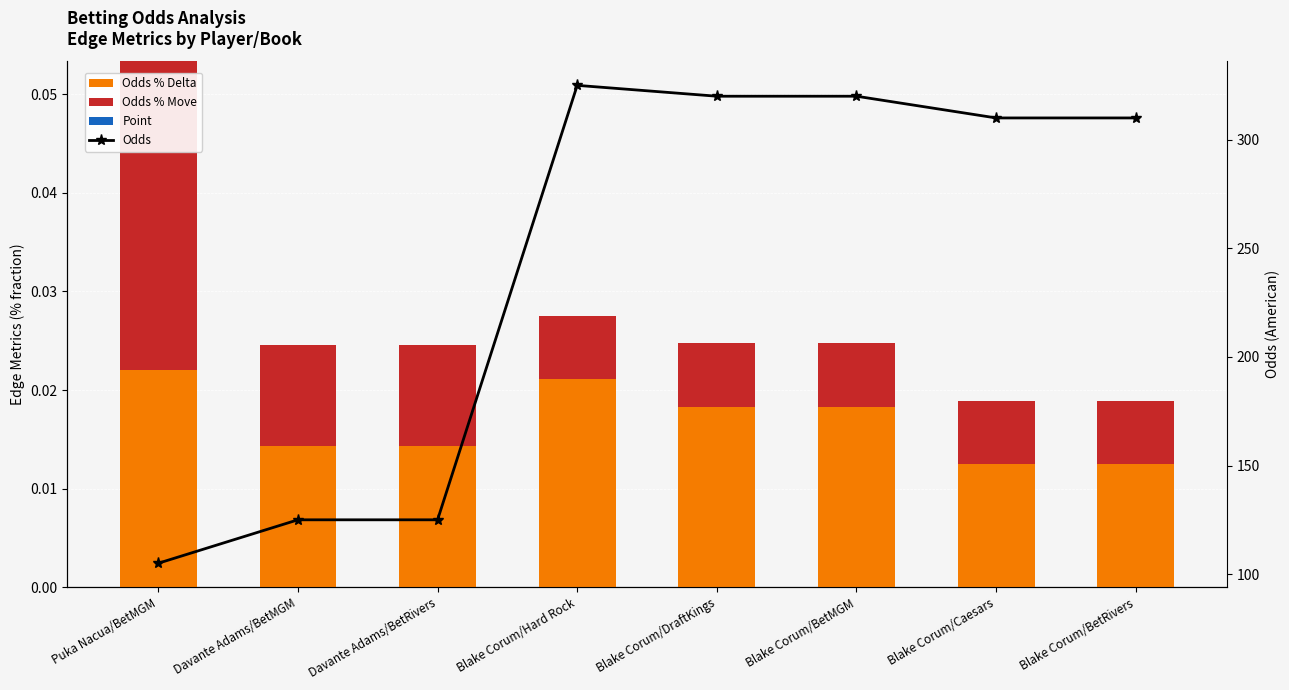

Which series changed the most between Puka Nacua/BetMGM and Blake Corum/Hard Rock?

Odds